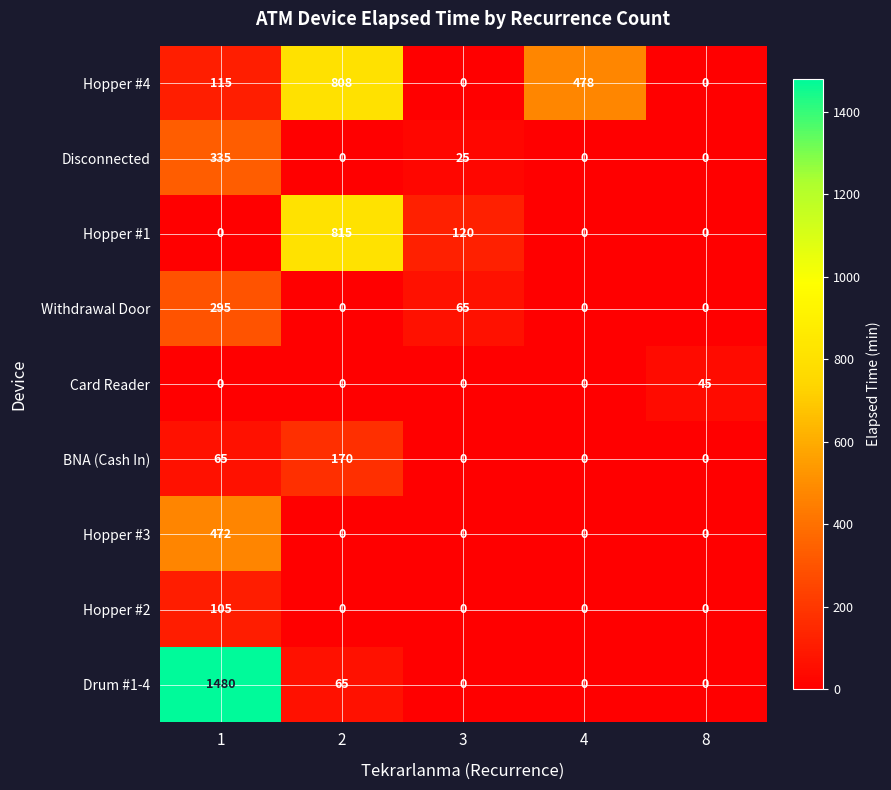

What is the greatest value displayed?

1480